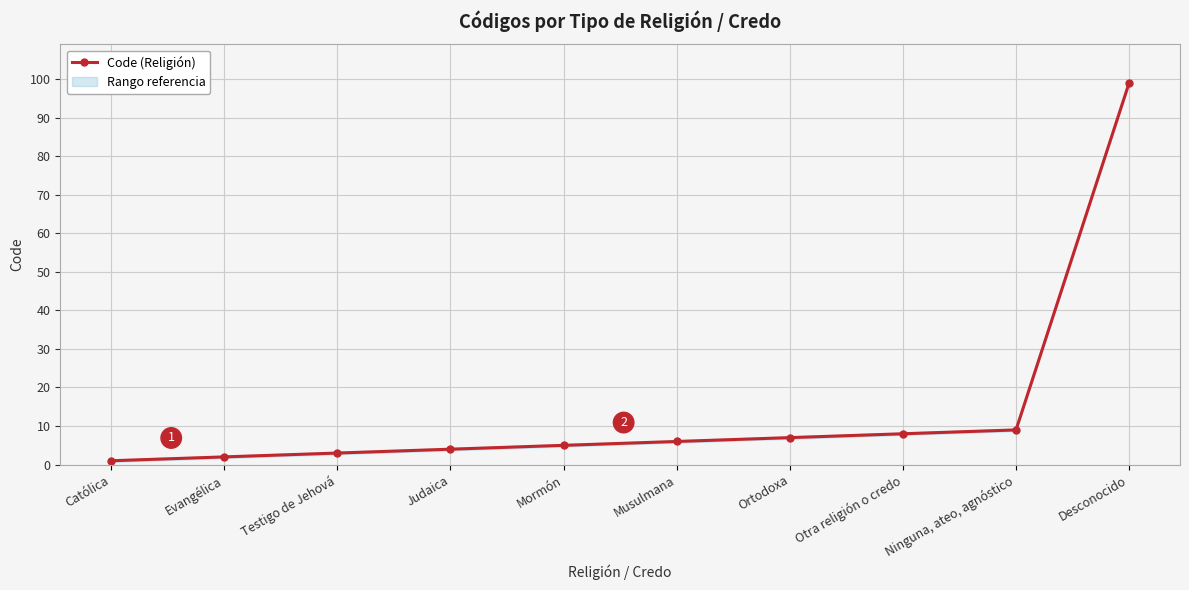

What is the sum of all values?

144